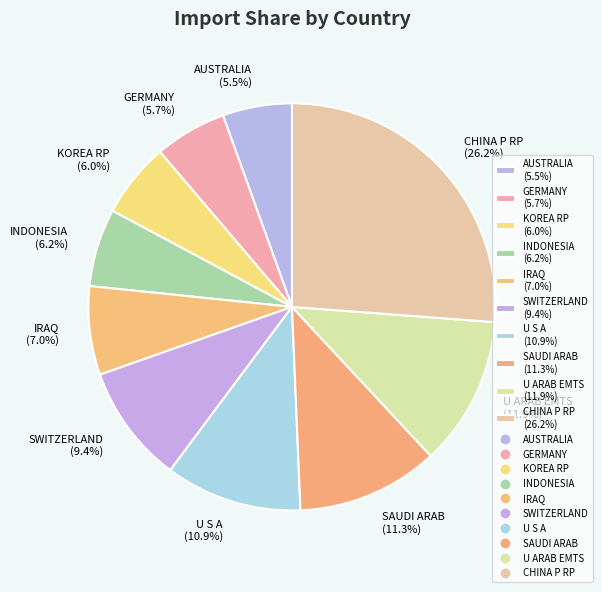

Approximately how many times larger is the value at IRAQ compared to SWITZERLAND?

0.7